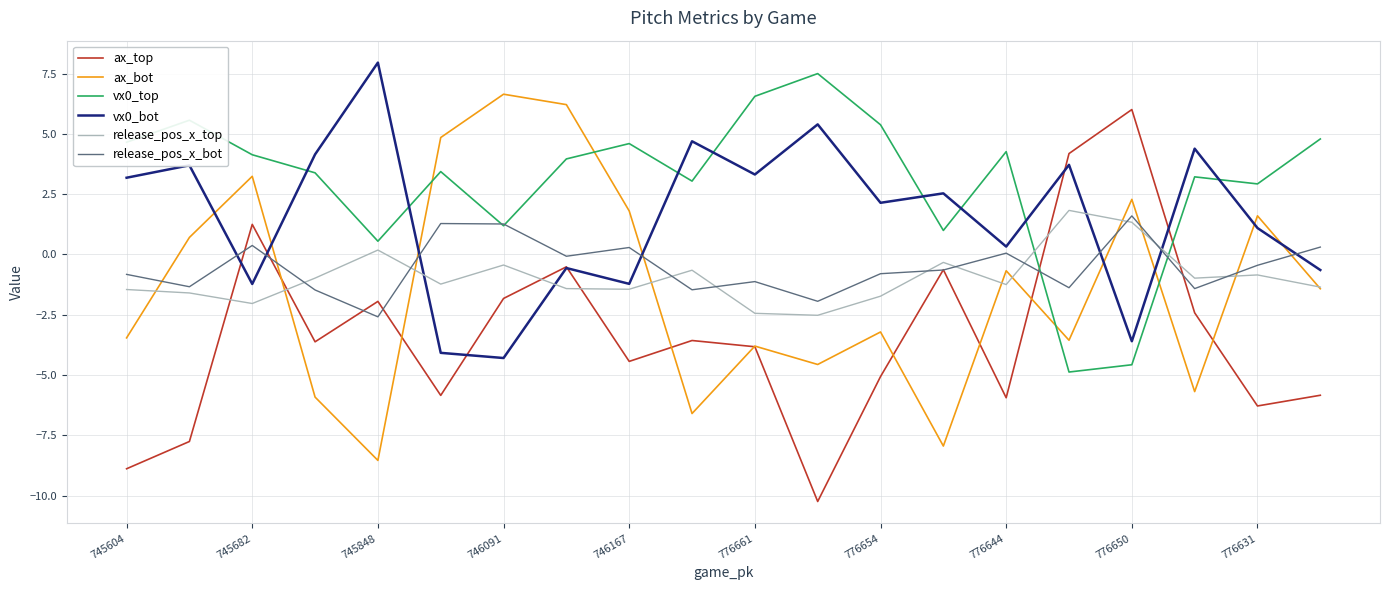

Which series has the largest total across all categories?

vx0_top